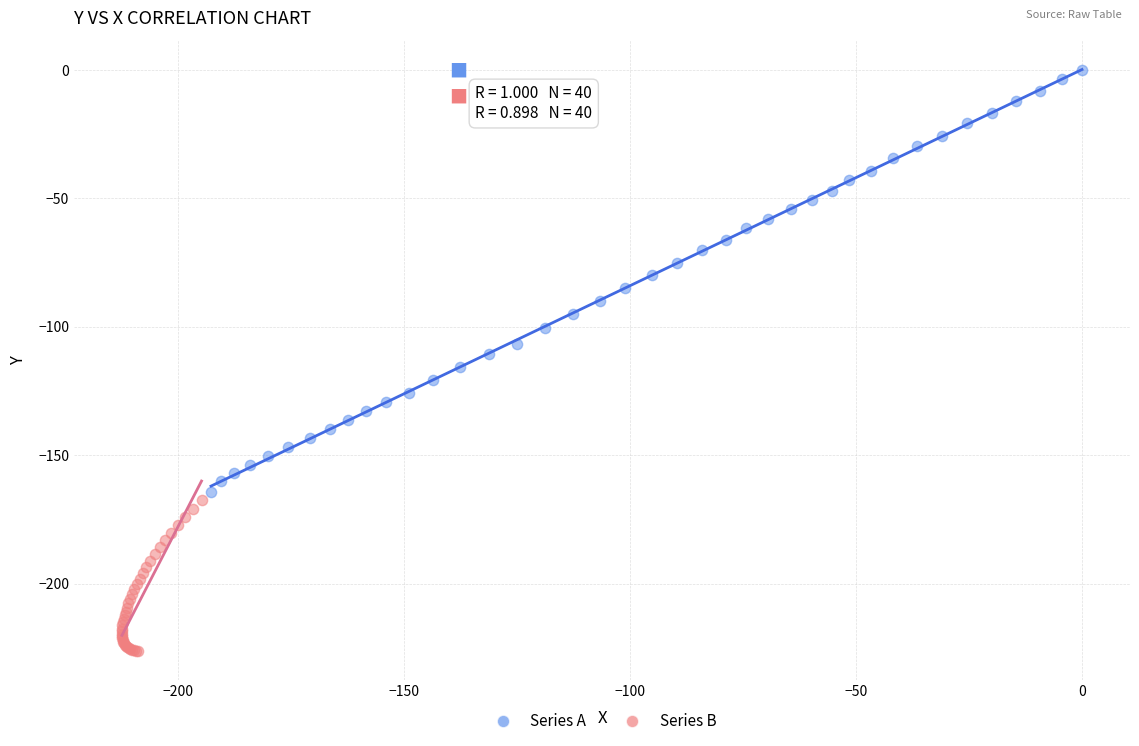

Which series has the largest Y range (max minus min)?

Series A